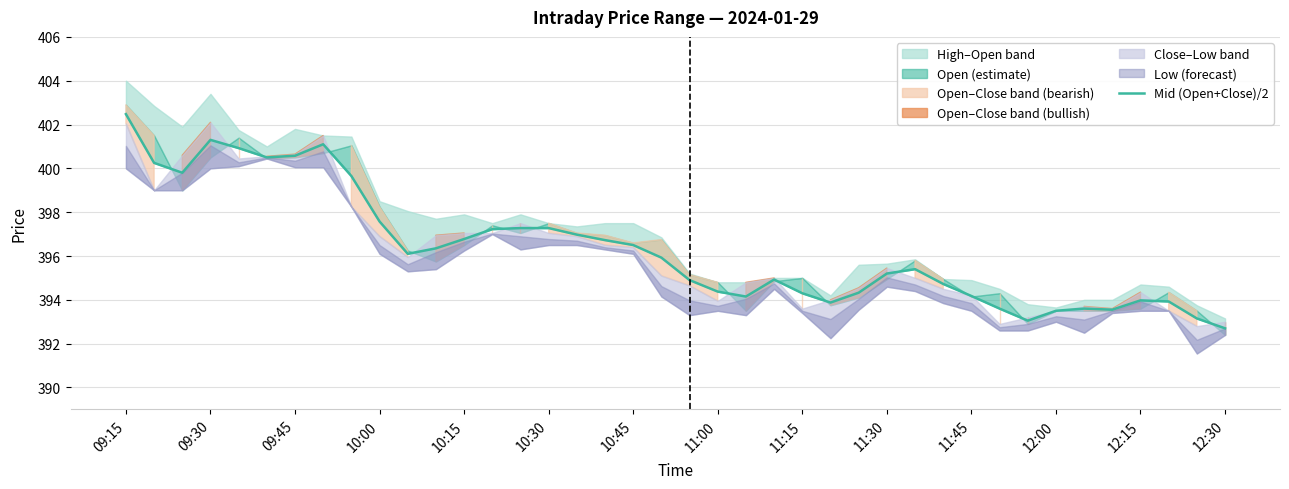

Reading left to right, extract all data points from this chart.

402.5	400.2	399.8	401.3	400.9	400.5	400.6	401.1	399.6	397.6	396.1	396.4	396.8	397.2	397.3	397.3	397.0	396.7	396.5	395.9	394.9	394.4	394.1	394.9	394.3	393.9	394.3	395.2	395.4	394.7	394.2	393.6	393.0	393.5	393.6	393.6	394.0	393.9	393.1	392.7